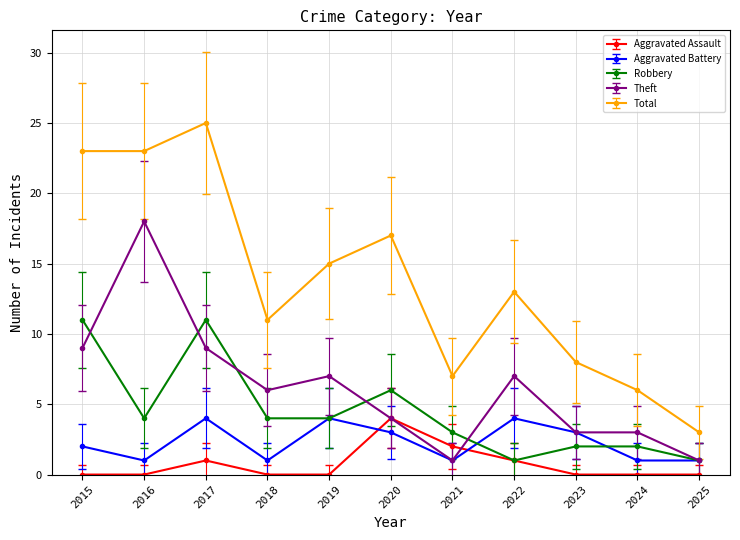

How many values in the Aggravated Battery series are below 2?

5